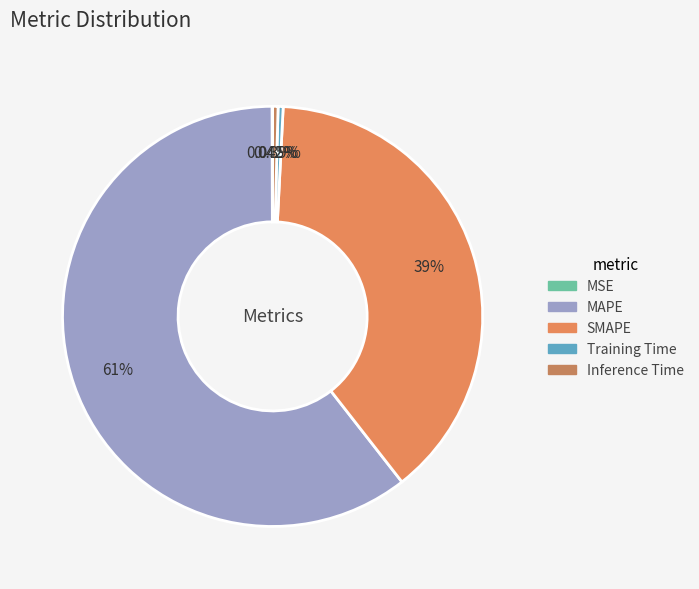

What is the largest slice in the pie chart?

MAPE